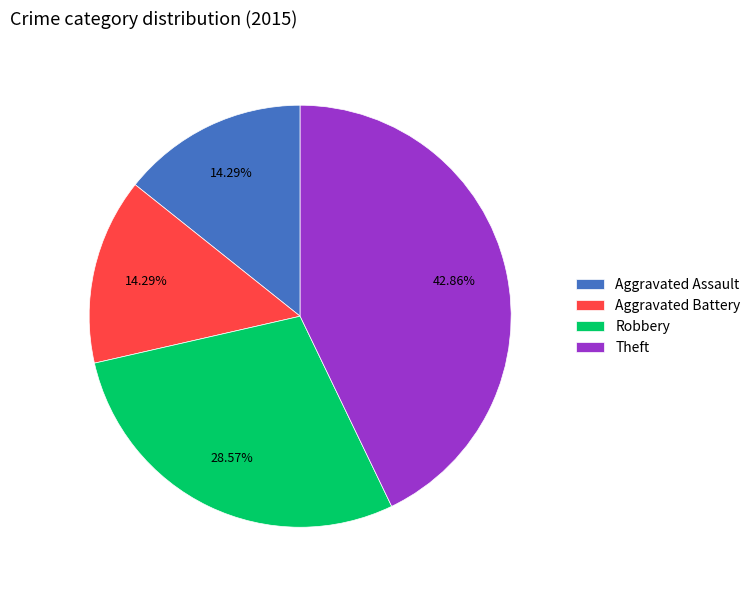

What percentage is the Theft slice, to the nearest percent?

43%